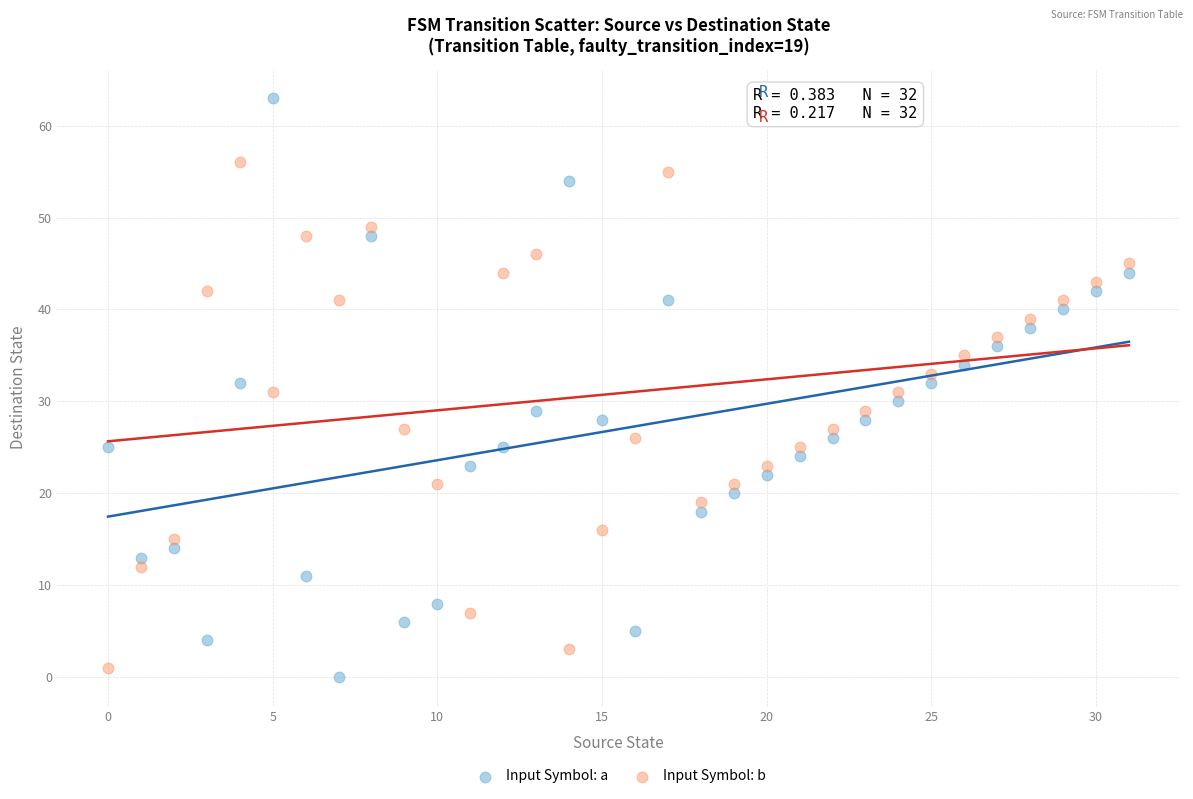

Which series contains the highest Y value?

Input Symbol: a